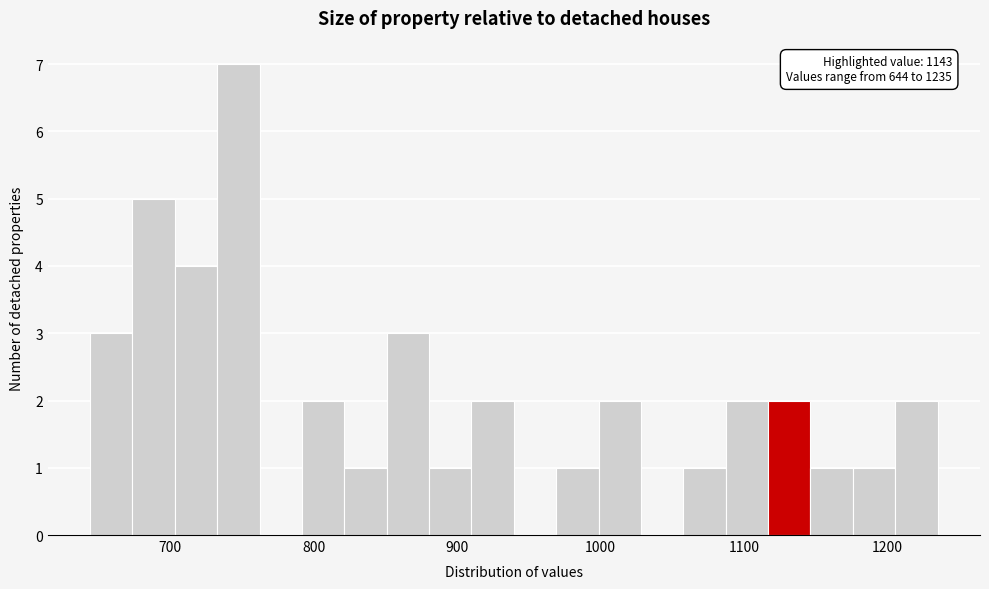

Around what value on the x-axis is the tallest bar? Give the approximate position of its centre, as read against the axis.

750